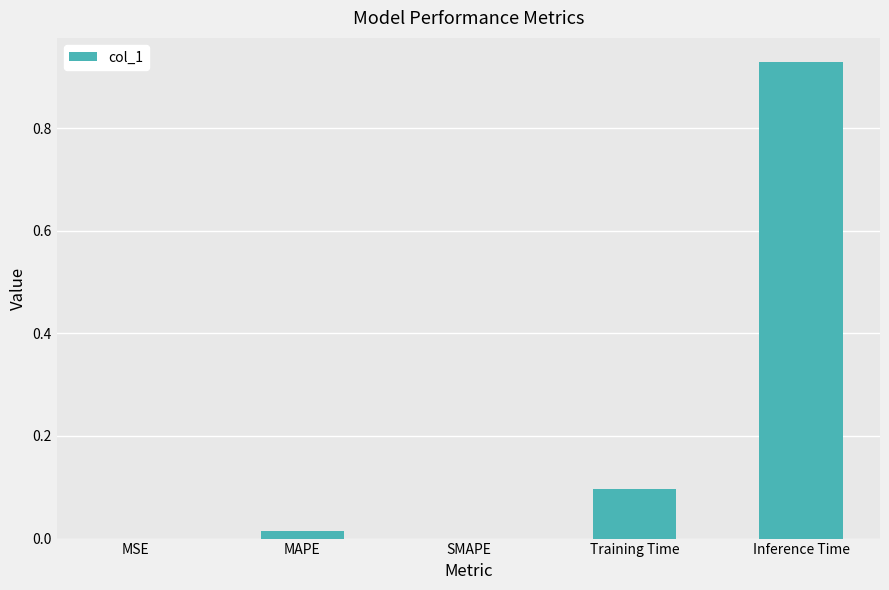

At which category does the chart reach its peak across all series?

Inference Time